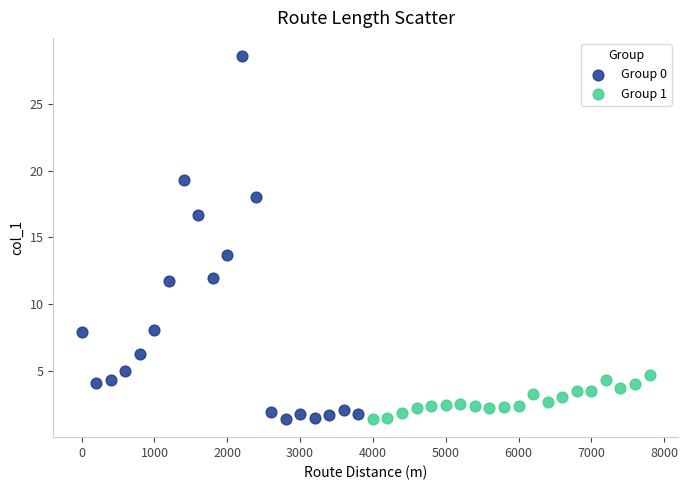

Which series contains the highest Y value?

Group 0